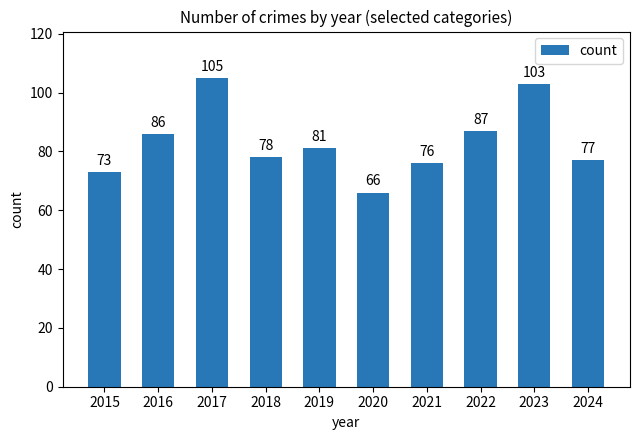

Reading left to right, transcribe all the data shown in this chart.

73	86	105	78	81	66	76	87	103	77